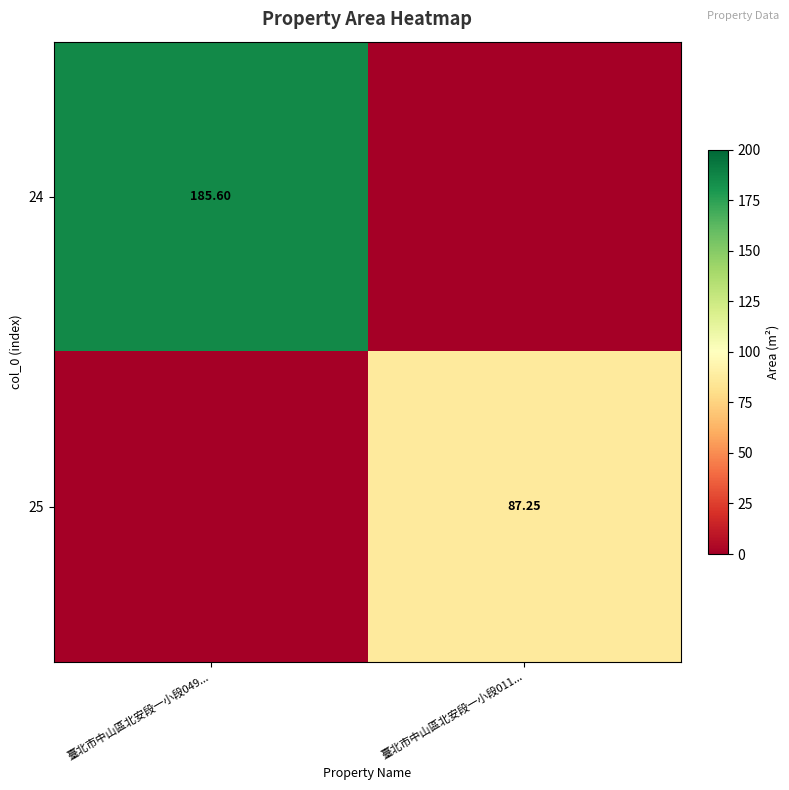

The 25 series shows 17.6 at 臺北市中山區北安段一小段011.... True or false?

False